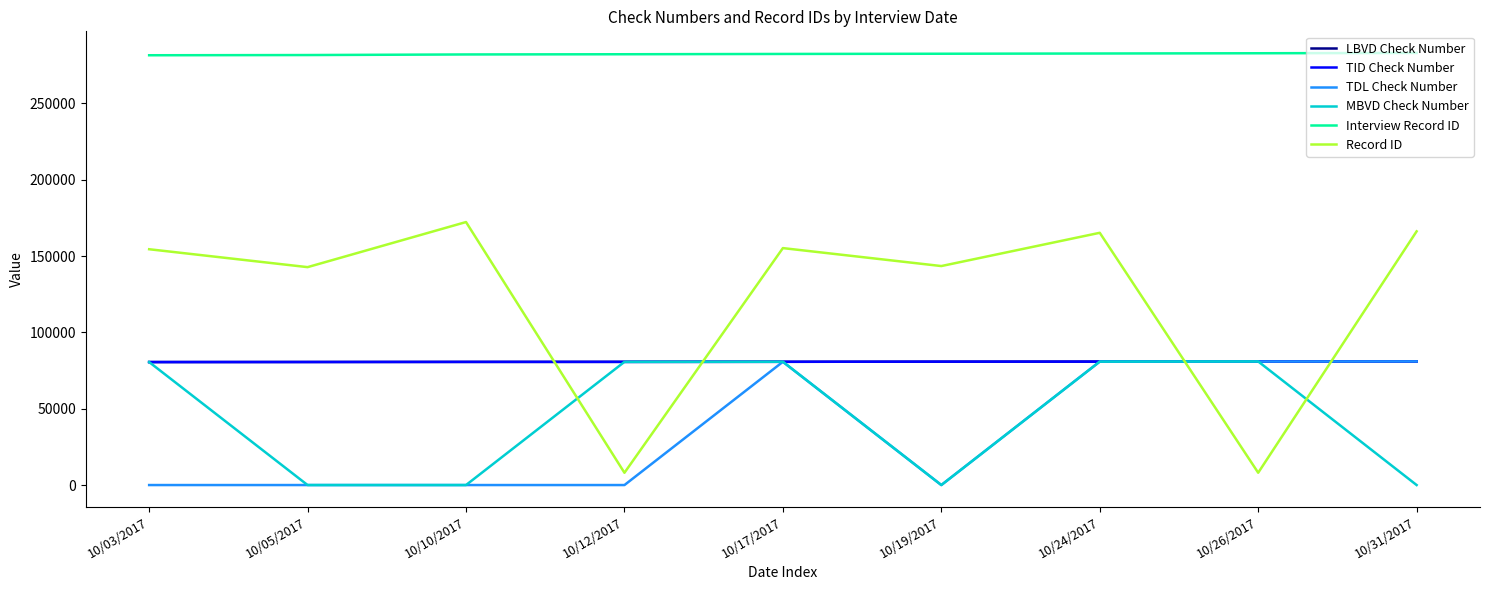

What is the sum of the Interview Record ID values at 10/05/2017 and 10/24/2017?

564218